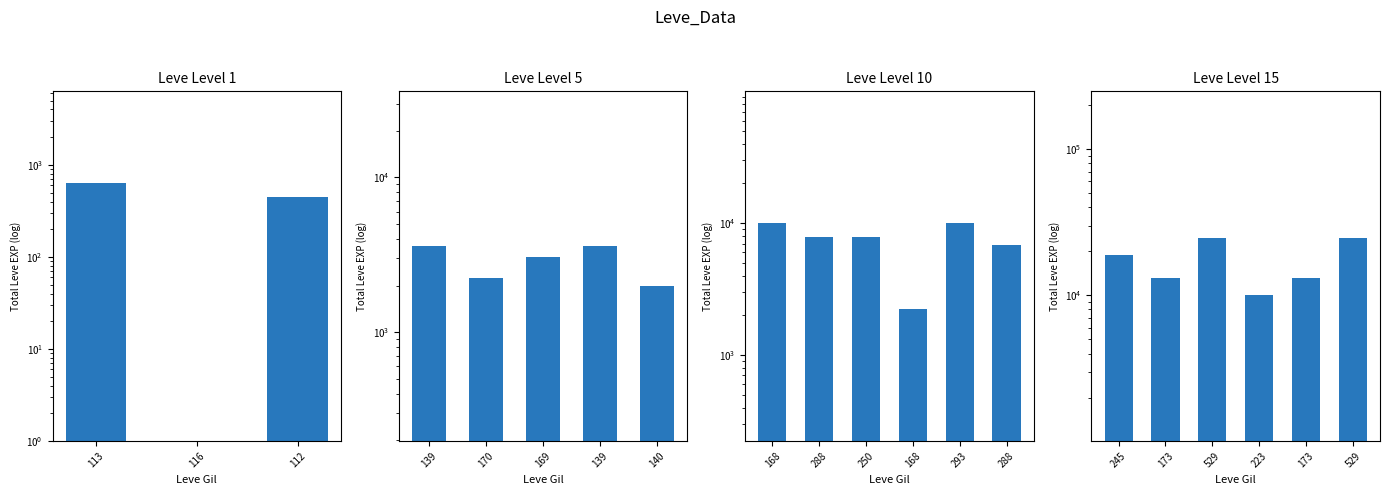

At 3, list the series in order from largest to smallest.

Leve Level 15, Leve Level 10